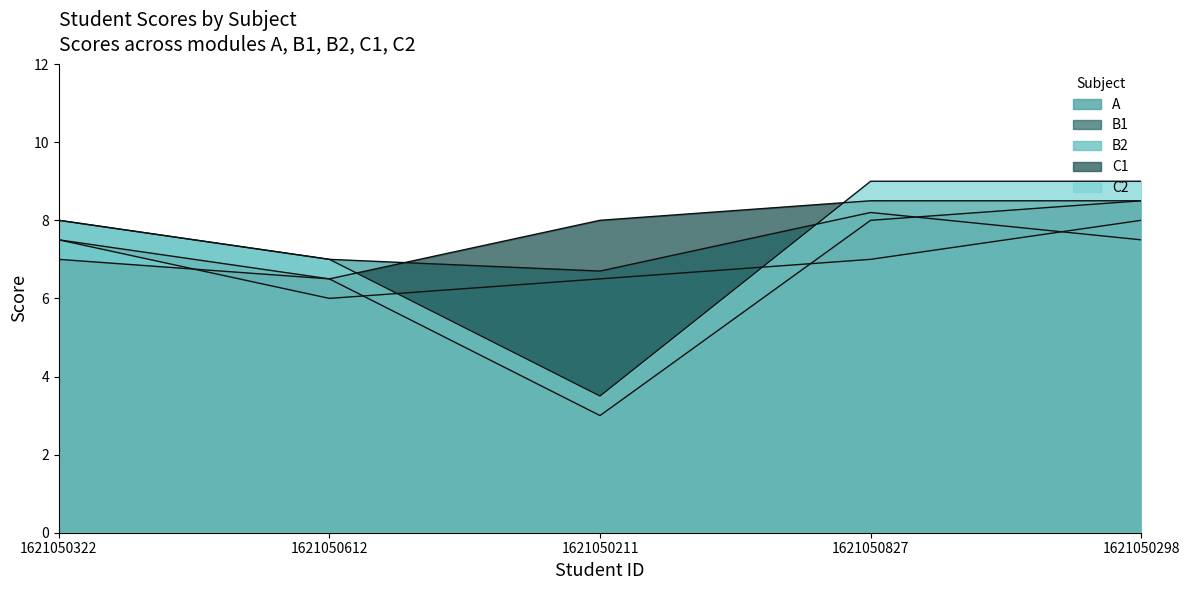

What is the approximate value of A at 1621050211?

6.7